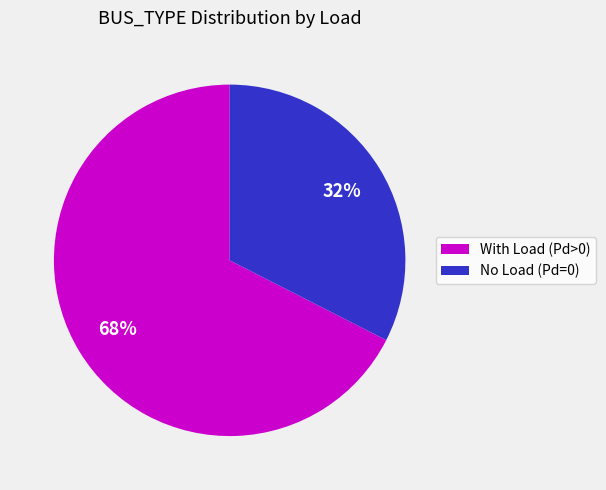

What is the largest slice in the pie chart?

With Load (Pd>0)